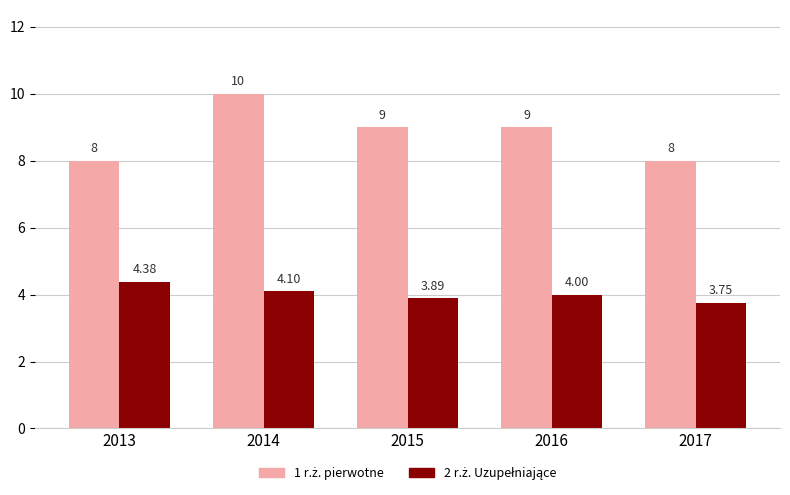

What is the difference between the highest and lowest values at 2013?

3.6